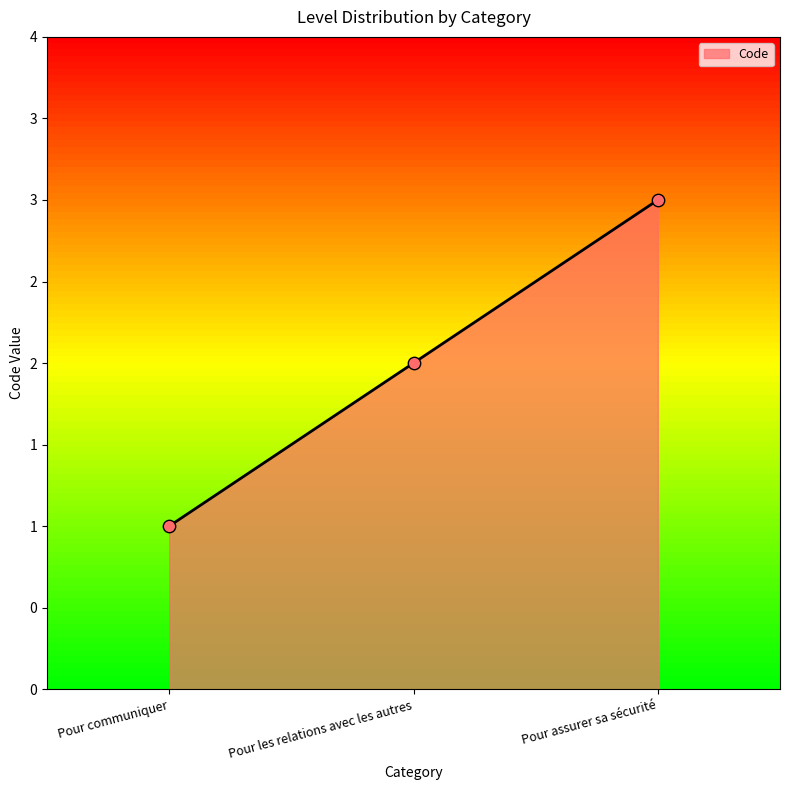

What is the change in value from Pour communiquer to Pour les relations avec les autres?

+1